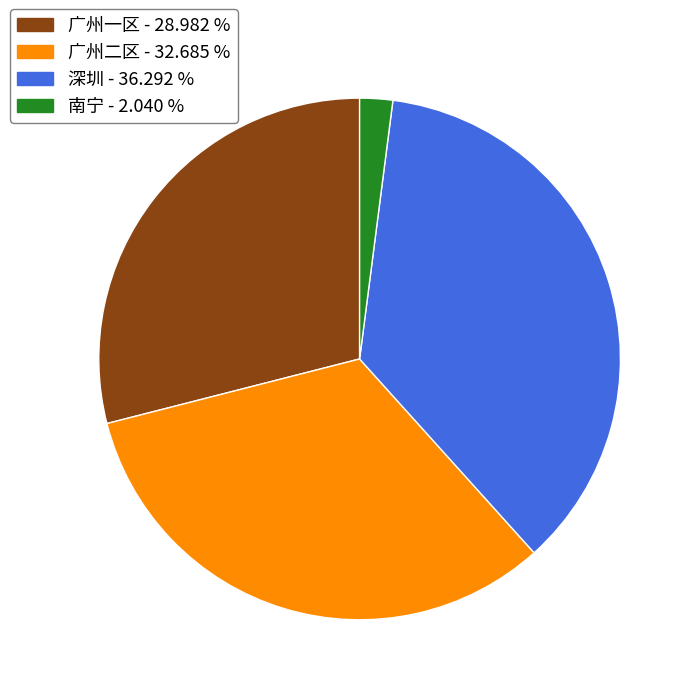

Do 深圳 and 广州二区 together represent more than half of the pie?

Yes